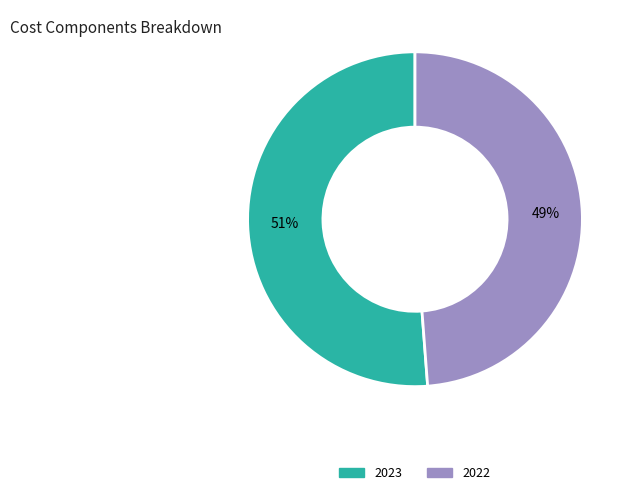

To the nearest percent, what is the combined percentage of 2023 and 2022?

100%